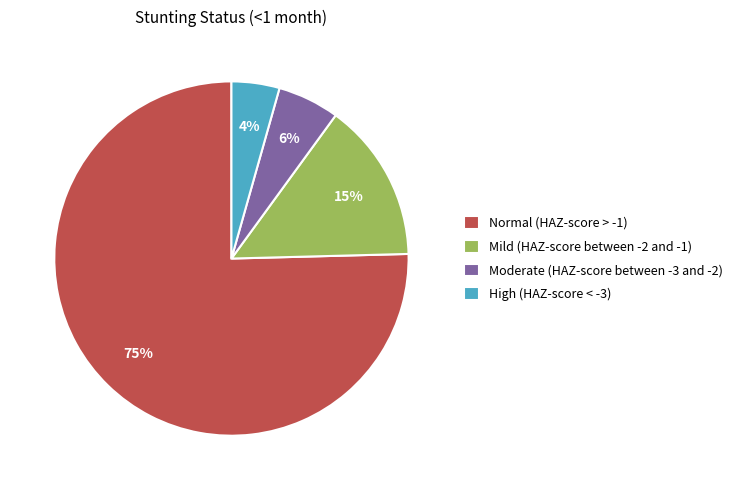

Count the number of slices in the pie.

4